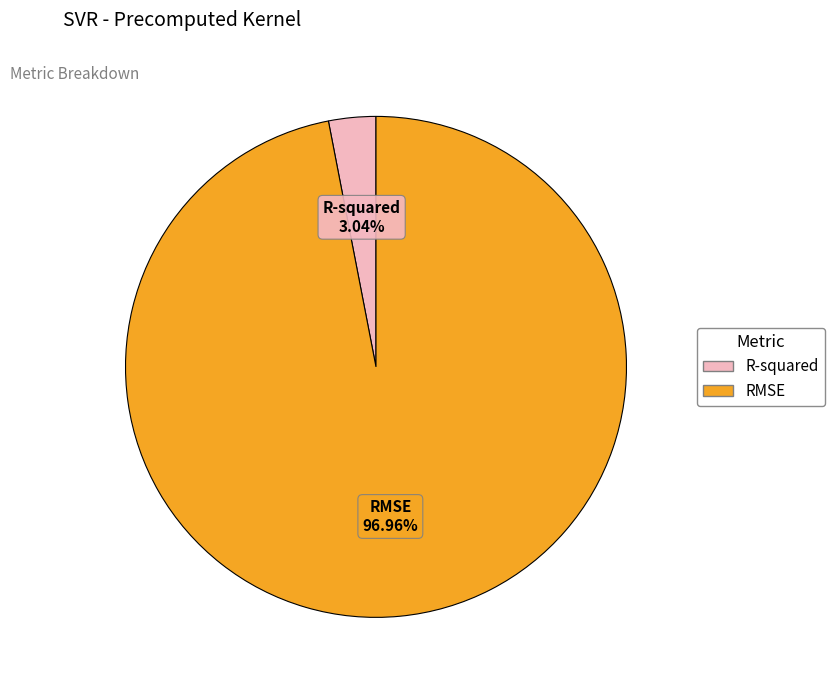

To the nearest percent, what portion does RMSE represent?

97%